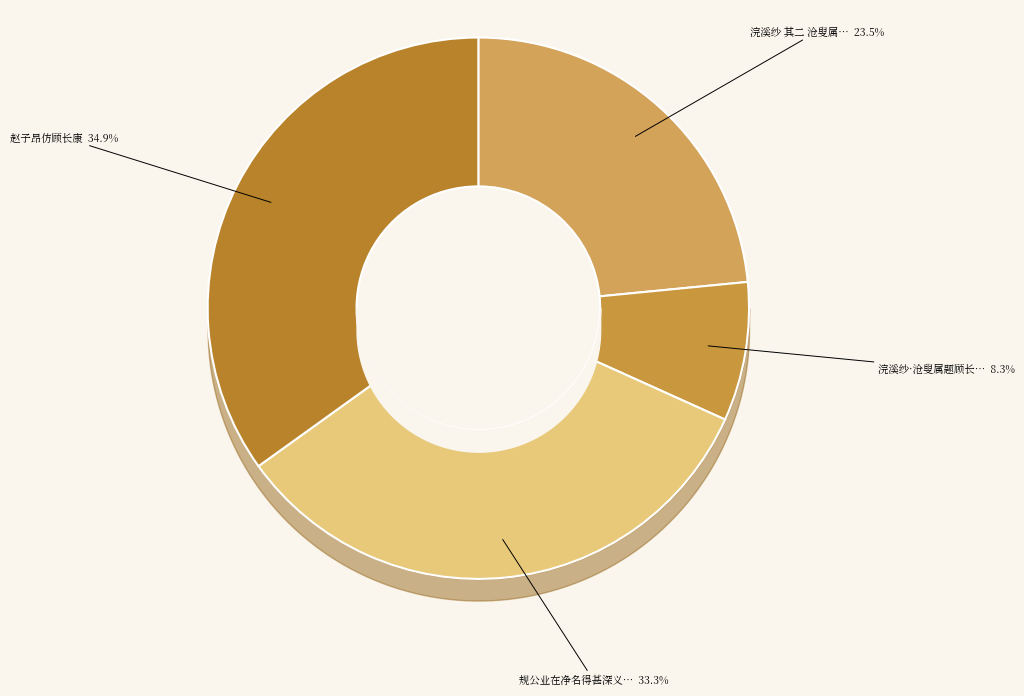

How many slices are in this pie chart?

4